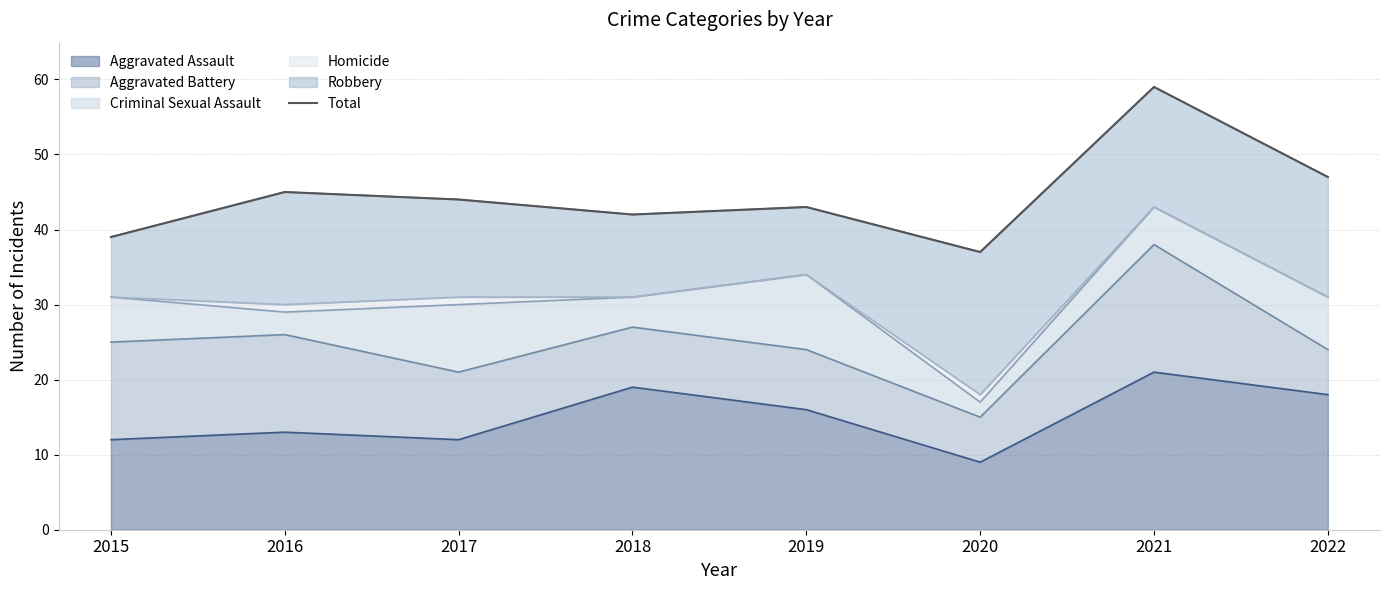

What is the difference between the second highest and minimum values?

10